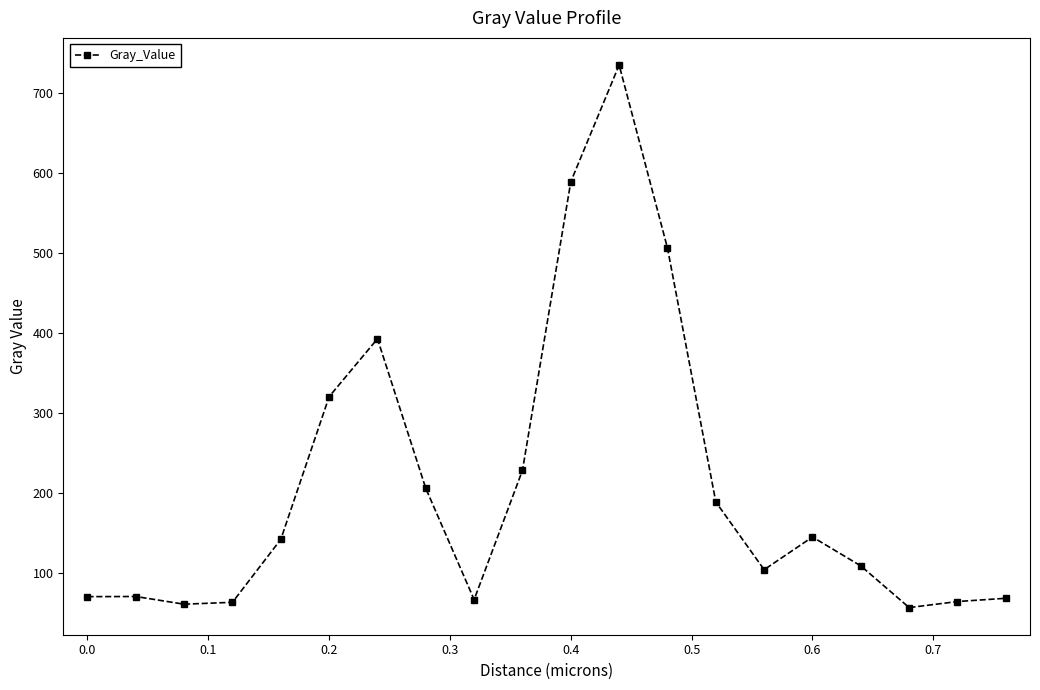

What is the average value?

209.5